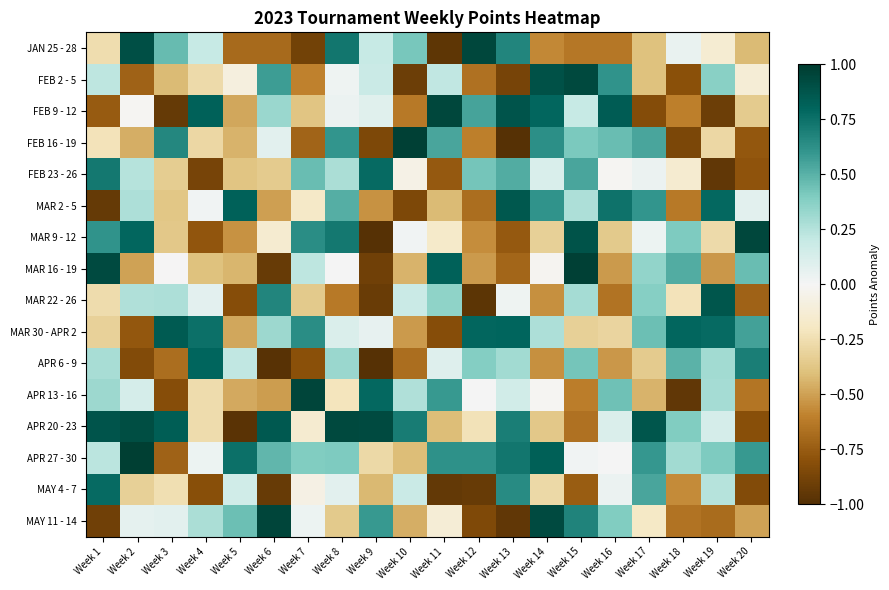

Reading left to right, list all the values displayed in this chart.

JAN 25 - 28: Week 1=-0.3	Week 2=0.9	Week 3=0.5	Week 4=0.2	Week 5=-0.7	Week 6=-0.7	Week 7=-0.9	Week 8=0.7	Week 9=0.2	Week 10=0.4	Week 11=-1.0	Week 12=0.9	Week 13=0.7	Week 14=-0.6	Week 15=-0.6	Week 16=-0.6	Week 17=-0.4	Week 18=0.0	Week 19=-0.1	Week 20=-0.4
FEB 2 - 5: Week 1=0.2	Week 2=-0.7	Week 3=-0.4	Week 4=-0.3	Week 5=-0.1	Week 6=0.6	Week 7=-0.6	Week 8=0.0	Week 9=0.2	Week 10=-0.9	Week 11=0.2	Week 12=-0.7	Week 13=-0.9	Week 14=0.9	Week 15=0.9	Week 16=0.6	Week 17=-0.4	Week 18=-0.8	Week 19=0.4	Week 20=-0.1
FEB 9 - 12: Week 1=-0.8	Week 2=-0.0	Week 3=-0.9	Week 4=0.8	Week 5=-0.5	Week 6=0.3	Week 7=-0.4	Week 8=0.0	Week 9=0.1	Week 10=-0.6	Week 11=0.9	Week 12=0.6	Week 13=0.9	Week 14=0.8	Week 15=0.2	Week 16=0.8	Week 17=-0.8	Week 18=-0.6	Week 19=-0.9	Week 20=-0.3
FEB 16 - 19: Week 1=-0.2	Week 2=-0.5	Week 3=0.7	Week 4=-0.3	Week 5=-0.4	Week 6=0.1	Week 7=-0.7	Week 8=0.6	Week 9=-0.9	Week 10=1.0	Week 11=0.5	Week 12=-0.6	Week 13=-1.0	Week 14=0.6	Week 15=0.4	Week 16=0.5	Week 17=0.5	Week 18=-0.9	Week 19=-0.3	Week 20=-0.8
FEB 23 - 26: Week 1=0.7	Week 2=0.2	Week 3=-0.3	Week 4=-0.9	Week 5=-0.4	Week 6=-0.3	Week 7=0.5	Week 8=0.3	Week 9=0.8	Week 10=-0.1	Week 11=-0.8	Week 12=0.4	Week 13=0.5	Week 14=0.1	Week 15=0.5	Week 16=-0.0	Week 17=0.0	Week 18=-0.1	Week 19=-0.9	Week 20=-0.8
MAR 2 - 5: Week 1=-0.9	Week 2=0.3	Week 3=-0.4	Week 4=0.0	Week 5=0.8	Week 6=-0.5	Week 7=-0.2	Week 8=0.5	Week 9=-0.5	Week 10=-0.8	Week 11=-0.4	Week 12=-0.7	Week 13=0.9	Week 14=0.6	Week 15=0.3	Week 16=0.7	Week 17=0.6	Week 18=-0.6	Week 19=0.8	Week 20=0.1
MAR 9 - 12: Week 1=0.6	Week 2=0.8	Week 3=-0.4	Week 4=-0.8	Week 5=-0.5	Week 6=-0.1	Week 7=0.6	Week 8=0.7	Week 9=-1.0	Week 10=0.0	Week 11=-0.2	Week 12=-0.6	Week 13=-0.8	Week 14=-0.3	Week 15=0.9	Week 16=-0.4	Week 17=0.0	Week 18=0.4	Week 19=-0.3	Week 20=0.9
MAR 16 - 19: Week 1=0.9	Week 2=-0.5	Week 3=-0.0	Week 4=-0.4	Week 5=-0.4	Week 6=-0.9	Week 7=0.2	Week 8=0.0	Week 9=-0.9	Week 10=-0.4	Week 11=0.8	Week 12=-0.5	Week 13=-0.7	Week 14=-0.0	Week 15=1.0	Week 16=-0.5	Week 17=0.3	Week 18=0.5	Week 19=-0.5	Week 20=0.5
MAR 22 - 26: Week 1=-0.3	Week 2=0.3	Week 3=0.3	Week 4=0.1	Week 5=-0.8	Week 6=0.7	Week 7=-0.4	Week 8=-0.6	Week 9=-0.9	Week 10=0.2	Week 11=0.4	Week 12=-1.0	Week 13=0.0	Week 14=-0.5	Week 15=0.3	Week 16=-0.7	Week 17=0.4	Week 18=-0.2	Week 19=0.9	Week 20=-0.7
MAR 30 - APR 2: Week 1=-0.3	Week 2=-0.8	Week 3=0.8	Week 4=0.8	Week 5=-0.5	Week 6=0.3	Week 7=0.6	Week 8=0.1	Week 9=0.1	Week 10=-0.5	Week 11=-0.8	Week 12=0.8	Week 13=0.8	Week 14=0.3	Week 15=-0.3	Week 16=-0.3	Week 17=0.5	Week 18=0.8	Week 19=0.8	Week 20=0.6
APR 6 - 9: Week 1=0.3	Week 2=-0.8	Week 3=-0.7	Week 4=0.8	Week 5=0.2	Week 6=-1.0	Week 7=-0.8	Week 8=0.3	Week 9=-1.0	Week 10=-0.7	Week 11=0.1	Week 12=0.4	Week 13=0.3	Week 14=-0.6	Week 15=0.4	Week 16=-0.5	Week 17=-0.3	Week 18=0.5	Week 19=0.3	Week 20=0.7
APR 13 - 16: Week 1=0.3	Week 2=0.1	Week 3=-0.8	Week 4=-0.3	Week 5=-0.5	Week 6=-0.5	Week 7=0.9	Week 8=-0.2	Week 9=0.8	Week 10=0.3	Week 11=0.6	Week 12=0.0	Week 13=0.2	Week 14=-0.0	Week 15=-0.6	Week 16=0.4	Week 17=-0.4	Week 18=-1.0	Week 19=0.3	Week 20=-0.6
APR 20 - 23: Week 1=0.9	Week 2=0.9	Week 3=0.8	Week 4=-0.3	Week 5=-1.0	Week 6=0.9	Week 7=-0.1	Week 8=0.9	Week 9=0.9	Week 10=0.7	Week 11=-0.4	Week 12=-0.2	Week 13=0.7	Week 14=-0.4	Week 15=-0.7	Week 16=0.1	Week 17=0.9	Week 18=0.4	Week 19=0.1	Week 20=-0.8
APR 27 - 30: Week 1=0.2	Week 2=1.0	Week 3=-0.7	Week 4=0.0	Week 5=0.8	Week 6=0.5	Week 7=0.4	Week 8=0.4	Week 9=-0.3	Week 10=-0.4	Week 11=0.6	Week 12=0.6	Week 13=0.7	Week 14=0.8	Week 15=0.0	Week 16=0.0	Week 17=0.6	Week 18=0.3	Week 19=0.4	Week 20=0.6
MAY 4 - 7: Week 1=0.8	Week 2=-0.3	Week 3=-0.2	Week 4=-0.8	Week 5=0.2	Week 6=-0.9	Week 7=-0.1	Week 8=0.1	Week 9=-0.4	Week 10=0.2	Week 11=-0.9	Week 12=-0.9	Week 13=0.6	Week 14=-0.3	Week 15=-0.7	Week 16=0.0	Week 17=0.5	Week 18=-0.6	Week 19=0.2	Week 20=-0.8
MAY 11 - 14: Week 1=-0.9	Week 2=0.1	Week 3=0.1	Week 4=0.3	Week 5=0.5	Week 6=1.0	Week 7=0.0	Week 8=-0.4	Week 9=0.6	Week 10=-0.5	Week 11=-0.1	Week 12=-0.8	Week 13=-0.9	Week 14=0.9	Week 15=0.7	Week 16=0.4	Week 17=-0.2	Week 18=-0.7	Week 19=-0.7	Week 20=-0.5